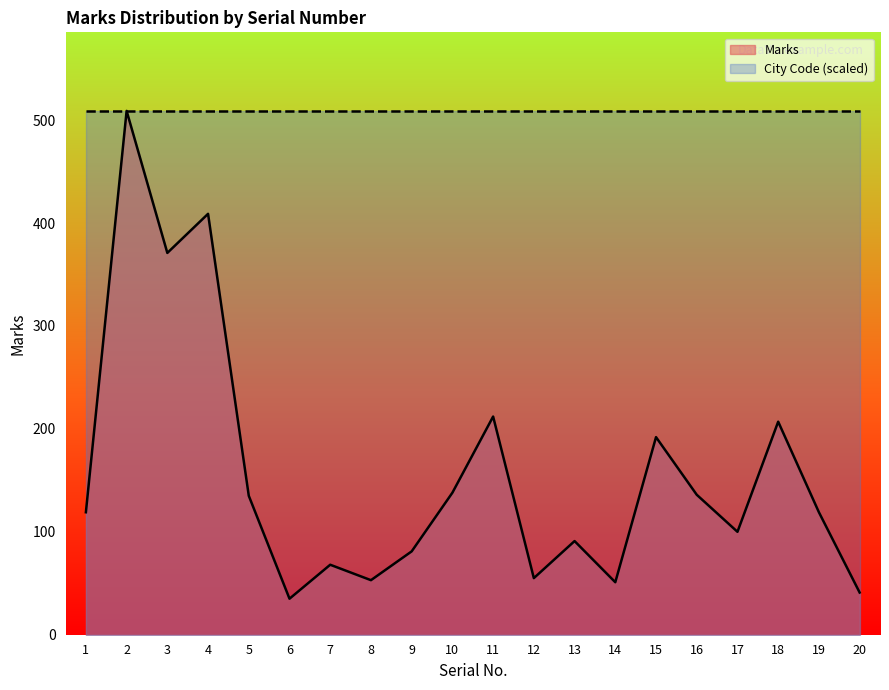

Rank the series at 10 from highest to lowest value.

City Code (scaled), Marks